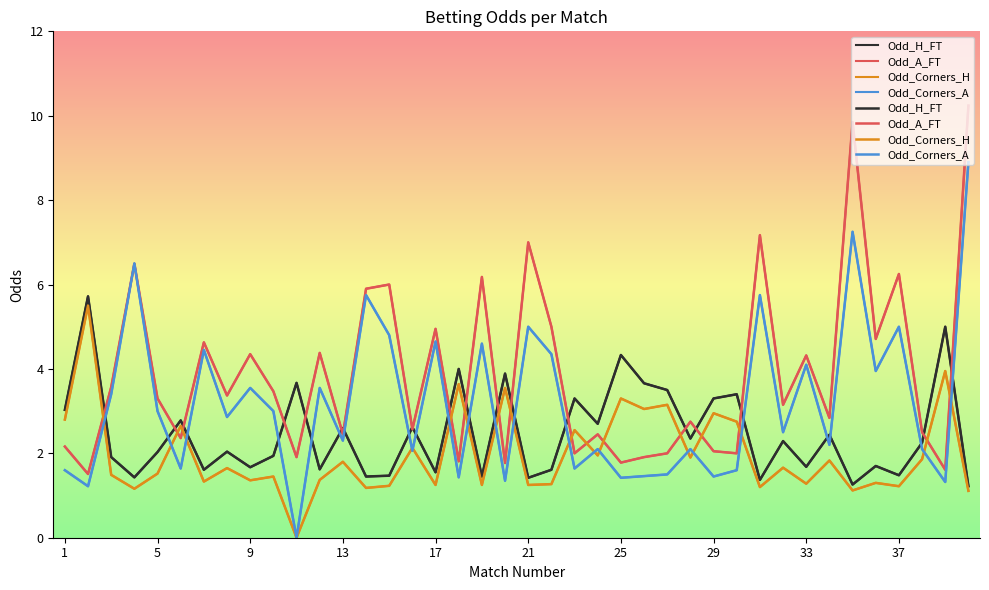

List the series in order of their overall mean, lowest first.

Odd_Corners_H, Odd_H_FT, Odd_Corners_A, Odd_A_FT